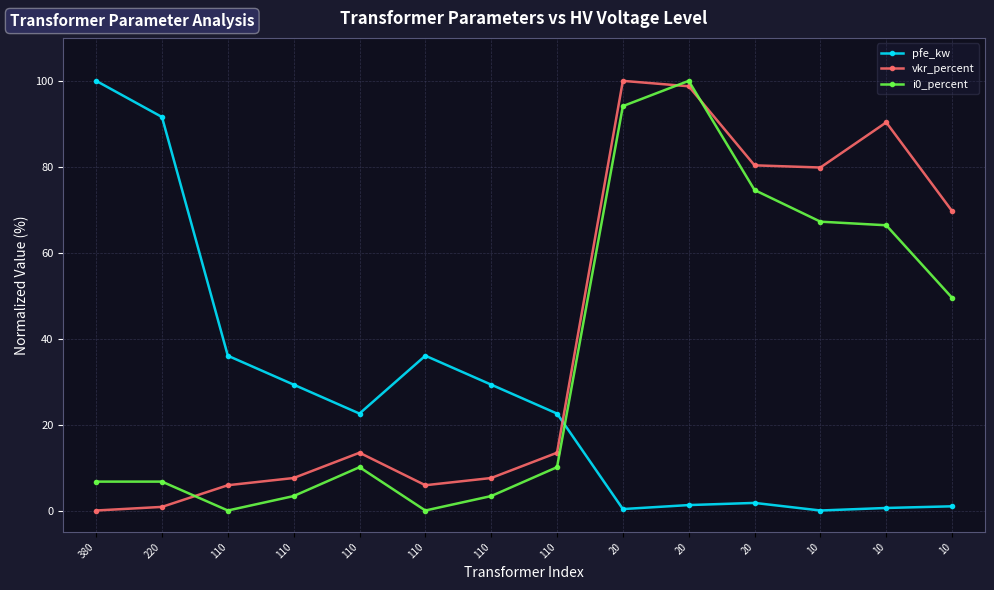

At which category does vkr_percent reach its first local valley?

110